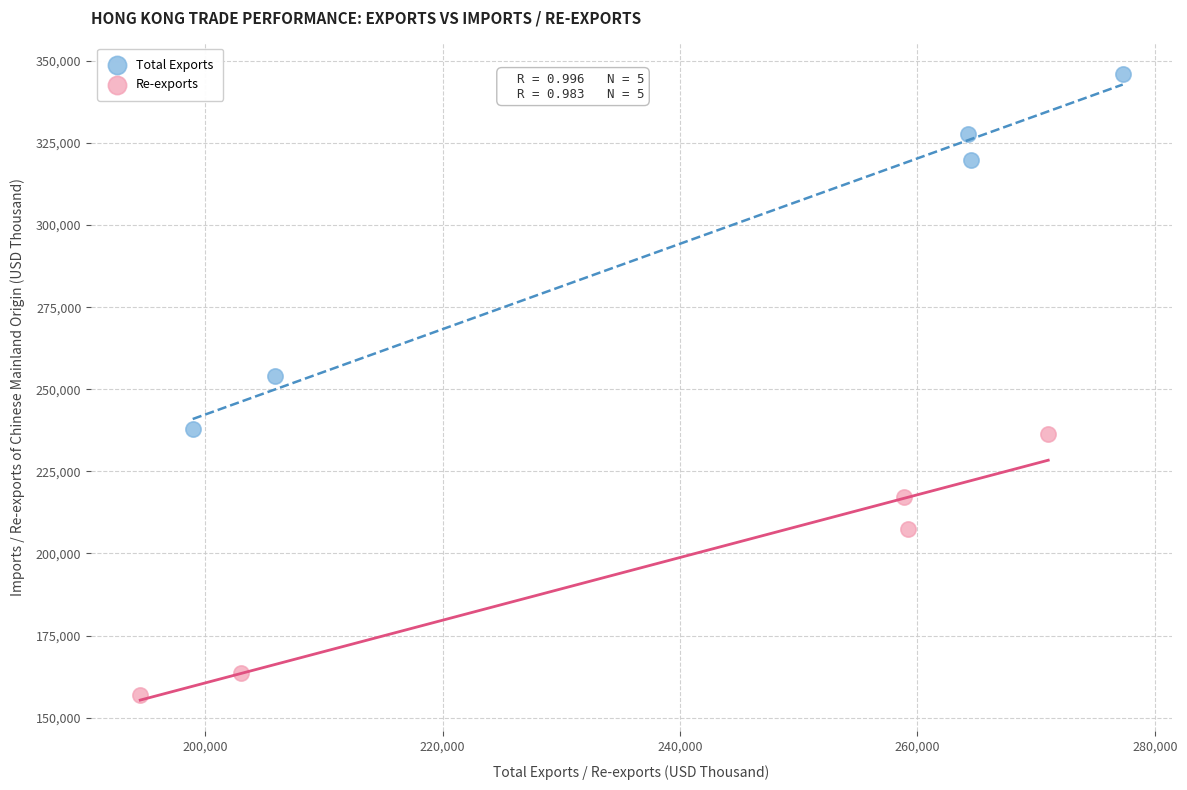

Which series contains the highest Y value?

Total Exports